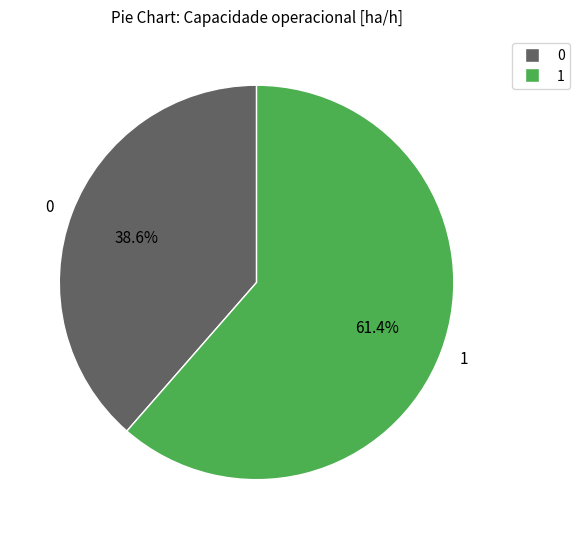

What portion of the pie excludes 0?

61.4%